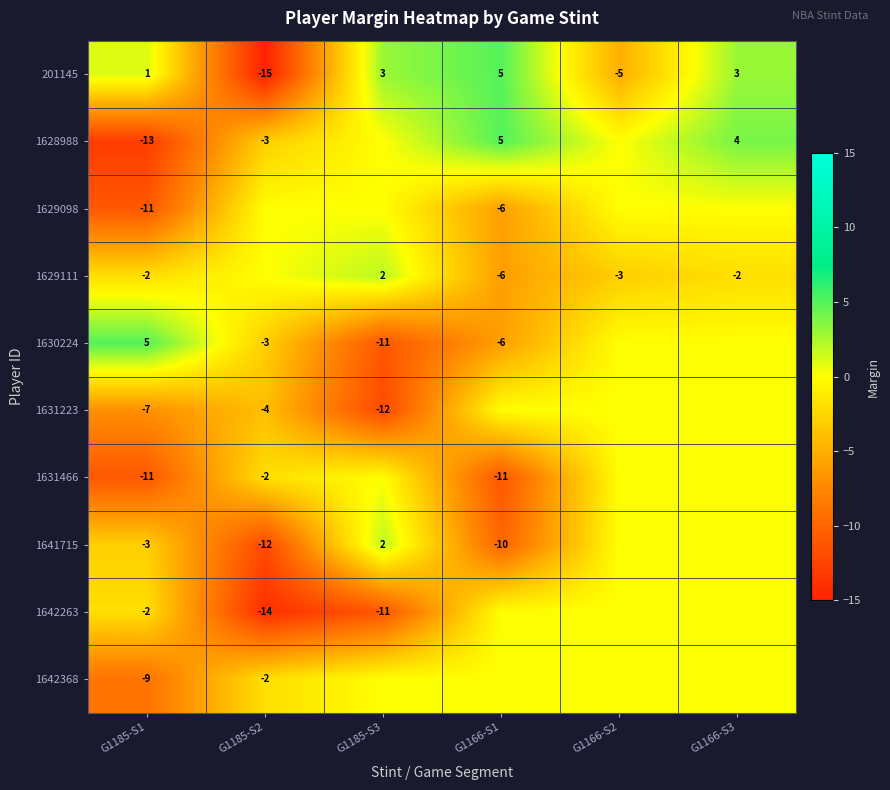

What is the total value across all series at G1185-S1?

-52